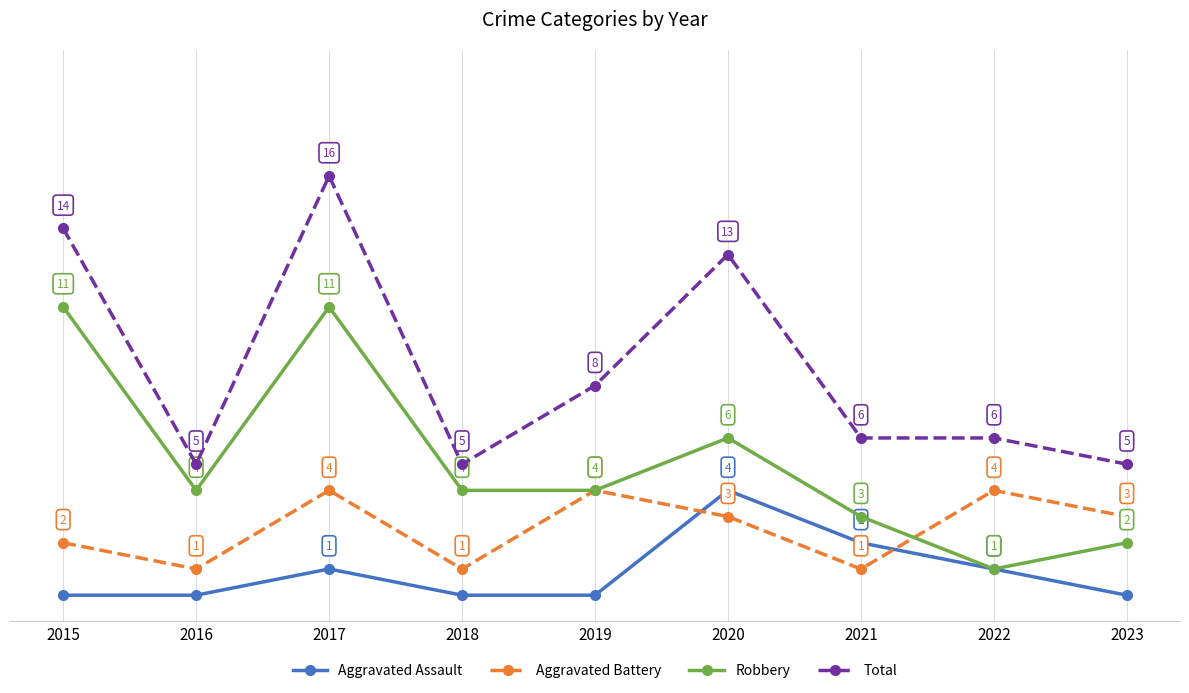

Is the value of Aggravated Battery at 2022 greater than the value of Aggravated Assault at 2016?

Yes